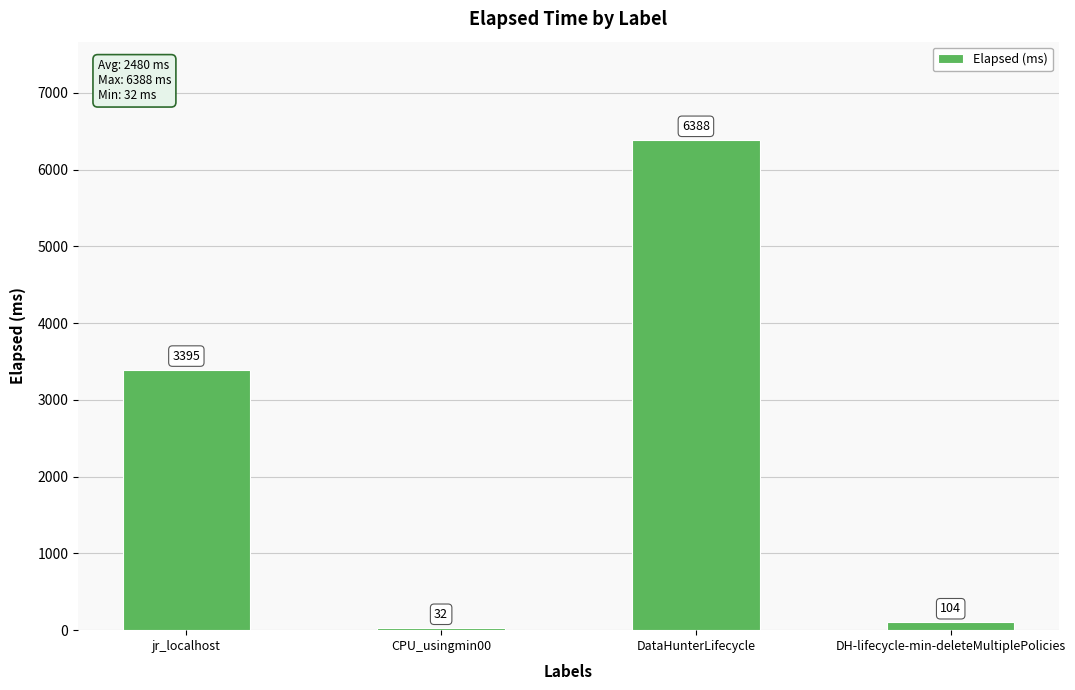

What is the sum of the values at jr_localhost and DH-lifecycle-min-deleteMultiplePolicies?

3499